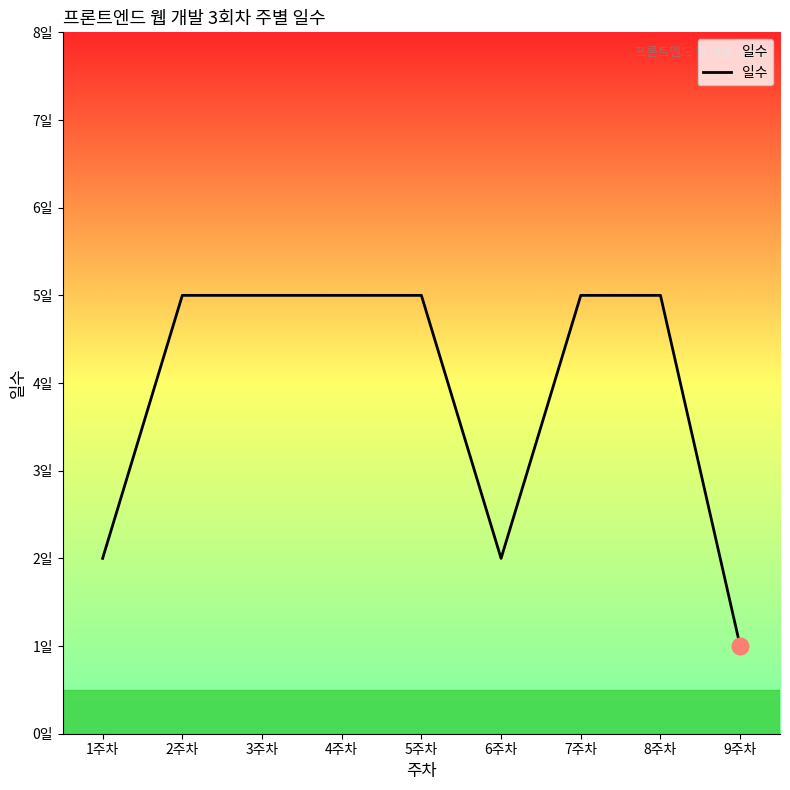

Does the chart display data point markers on the line(s)?

No